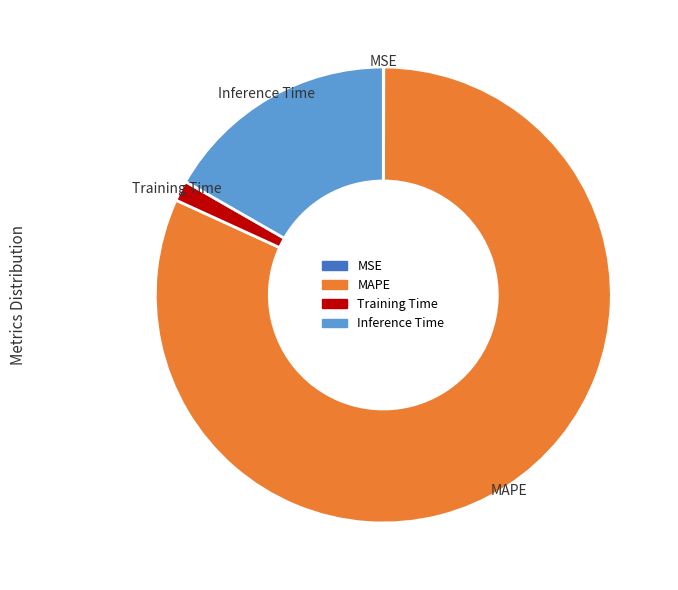

Which slice represents more than half of the pie?

MAPE